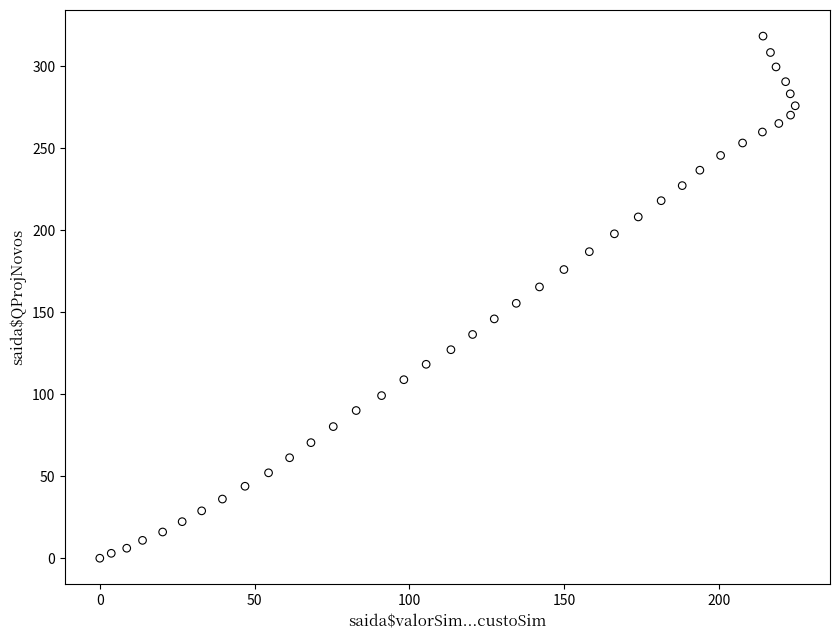

What is the range of X values (max minus min)?

224.6